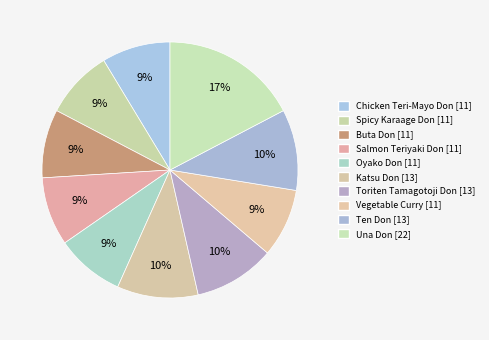

Do Oyako Don and Salmon Teriyaki Don together represent more than half of the pie?

No